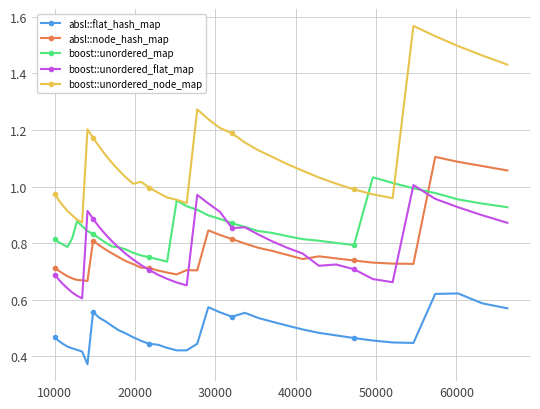

True or false: boost::unordered_node_map and absl::flat_hash_map intersect in this chart.

False